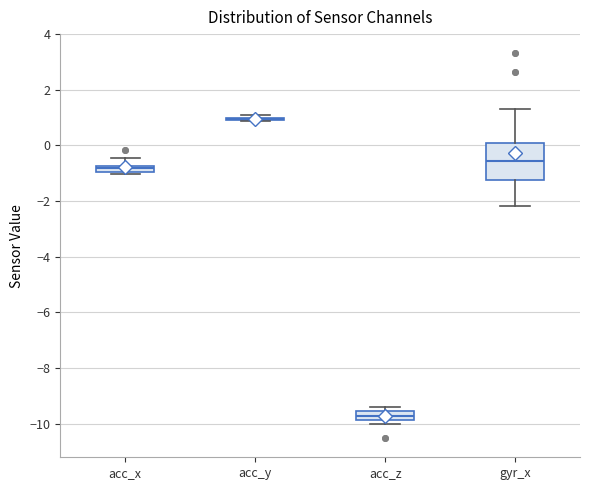

Which box is the tallest, from its lower edge to its upper edge?

gyr_x